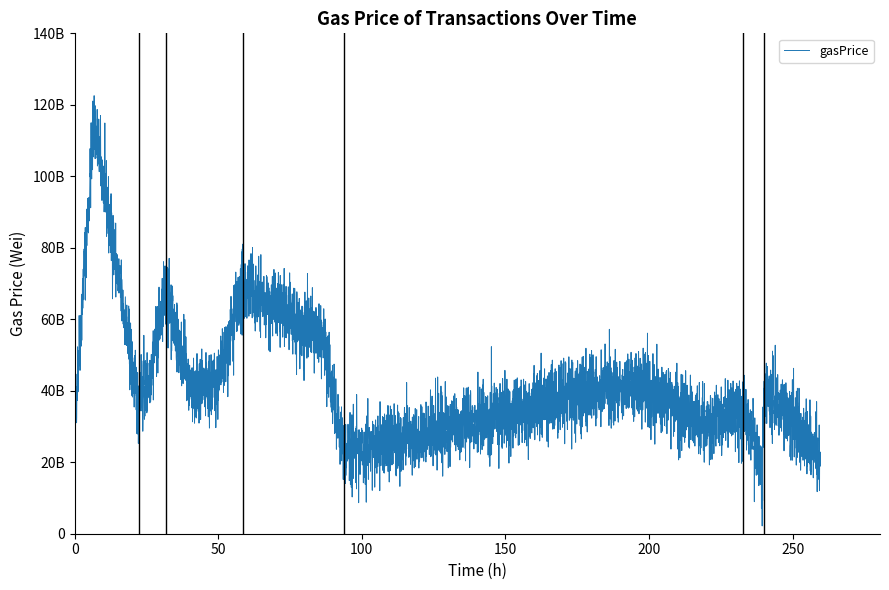

What is the change in value from 12 to 14?

-13825401071